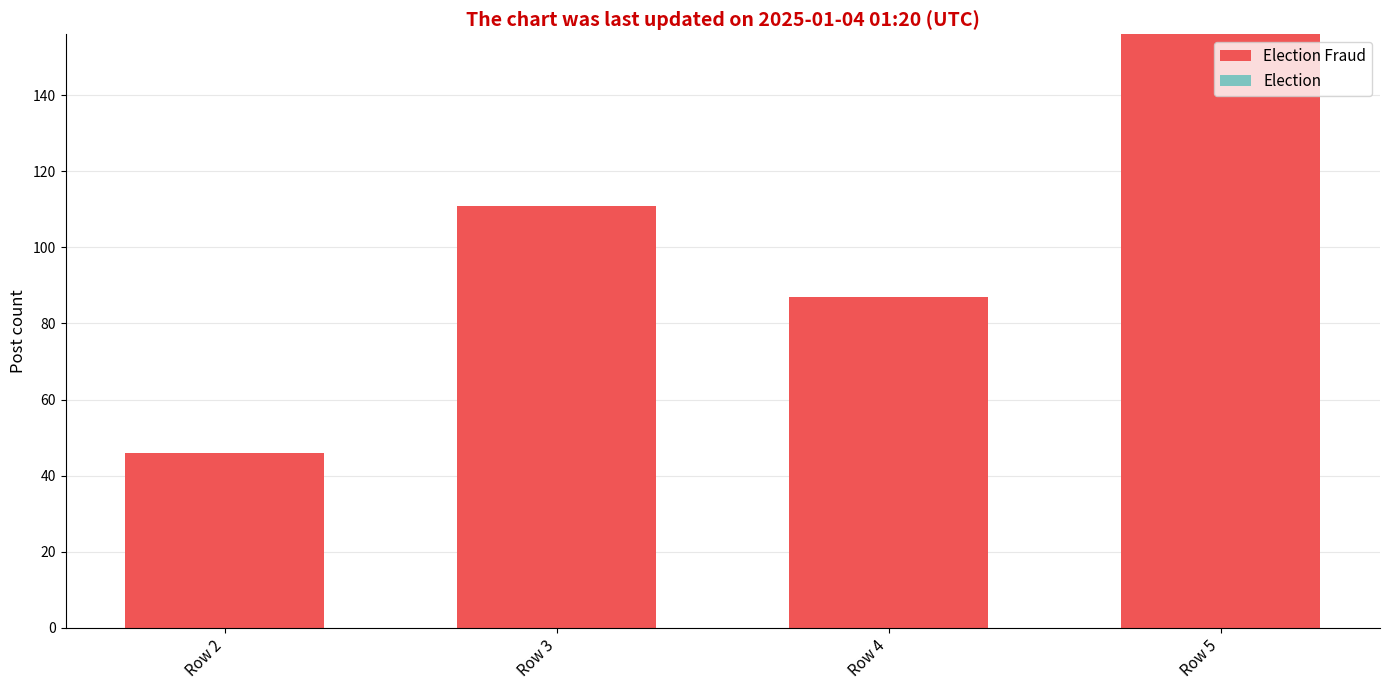

What is the value of the 4th bar from the left?

156